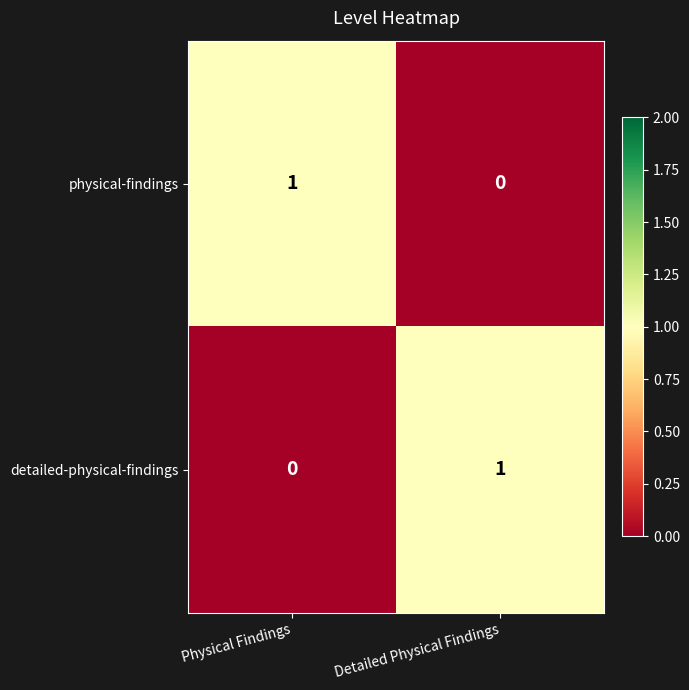

At Detailed Physical Findings, list the series in order from smallest to largest.

physical-findings, detailed-physical-findings